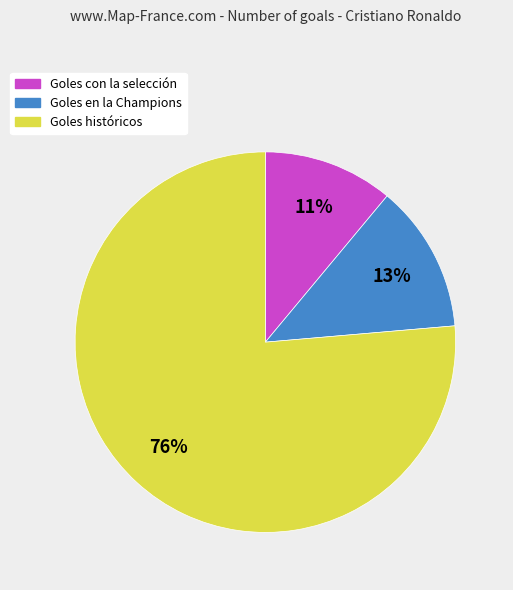

Which has a higher value, Goles en la Champions or Goles con la selección?

Goles en la Champions